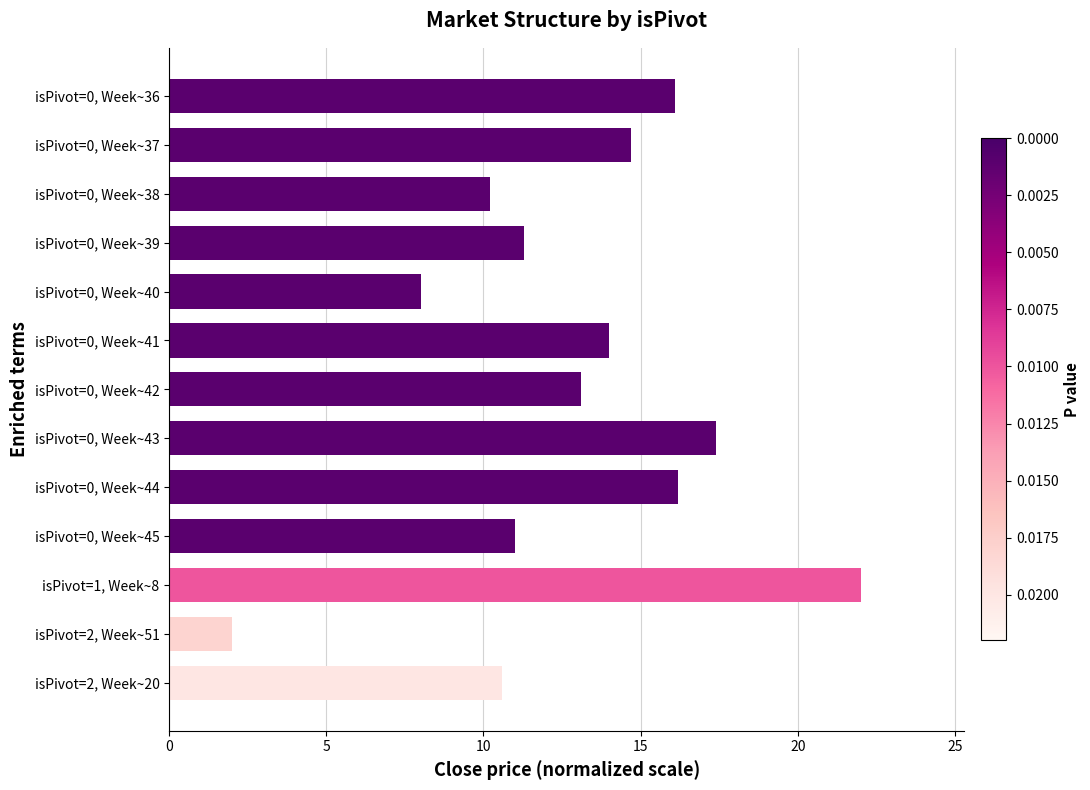

Count the number of values greater than 13.

7